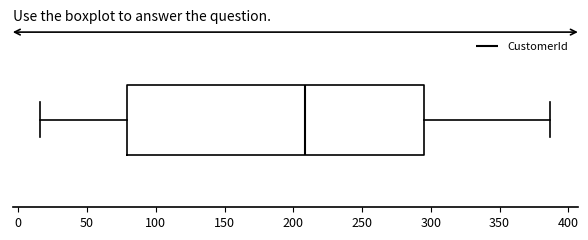

Read this box plot against the x-axis: the position of the median line, the range covered by the box, and the ends of both whiskers. The values are not printed on the chart, so give them approximately, as read against the axis.

median 210, box 80 to 295, whiskers 15 to 385